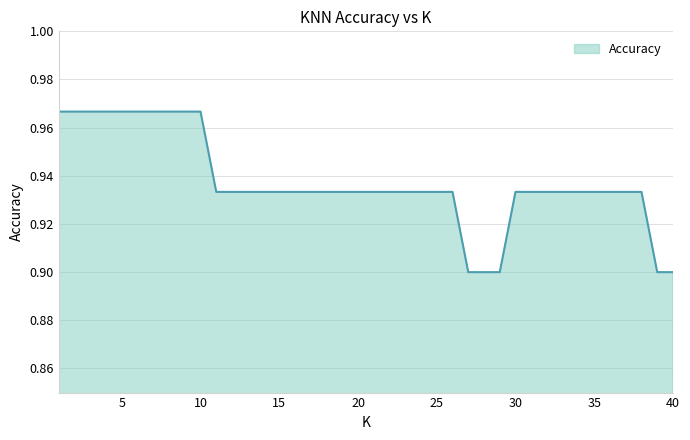

Reading left to right, list all the values displayed in this chart.

1=1.0	2=1.0	3=1.0	4=1.0	5=1.0	6=1.0	7=1.0	8=1.0	9=1.0	10=1.0	11=0.9	12=0.9	13=0.9	14=0.9	15=0.9	16=0.9	17=0.9	18=0.9	19=0.9	20=0.9	21=0.9	22=0.9	23=0.9	24=0.9	25=0.9	26=0.9	27=0.9	28=0.9	29=0.9	30=0.9	31=0.9	32=0.9	33=0.9	34=0.9	35=0.9	36=0.9	37=0.9	38=0.9	39=0.9	40=0.9